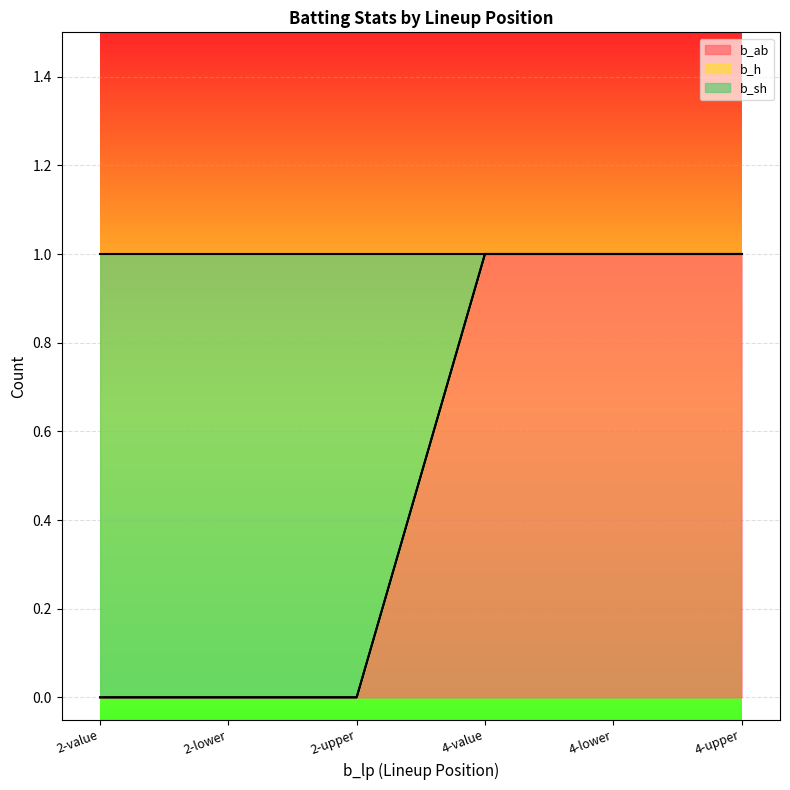

Is the value of b_sh at 4-upper greater than the value of b_ab at 2-value?

Yes